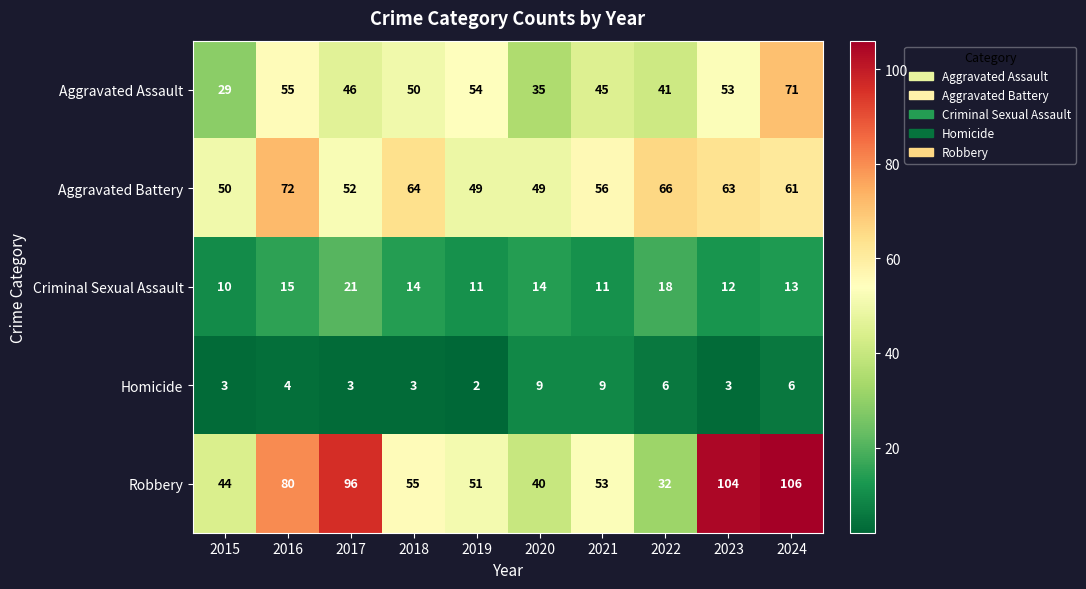

Is it true that Aggravated Assault equals 53 at 2023?

True